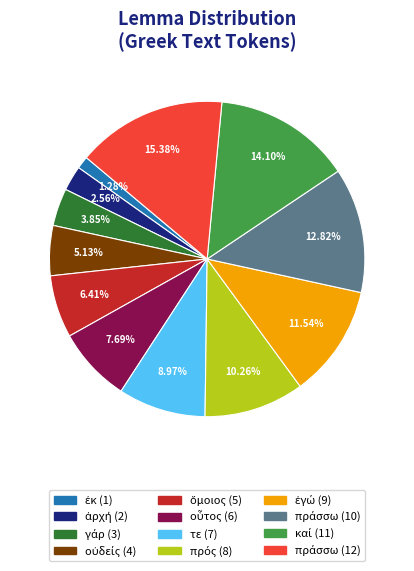

To the nearest percent, what is the average slice percentage?

8%